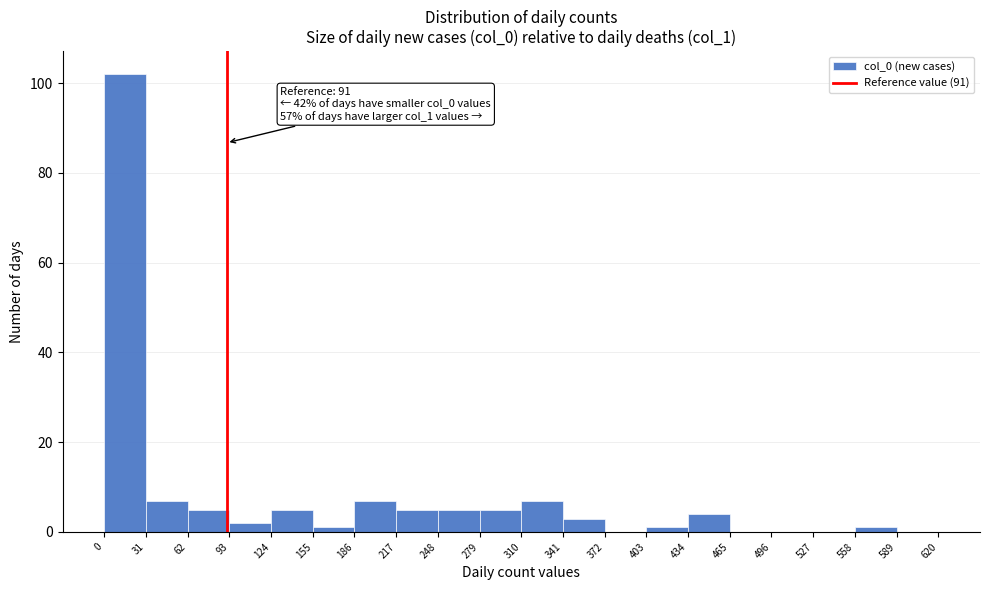

Over which range of the x-axis is the bar tallest?

0 to 31